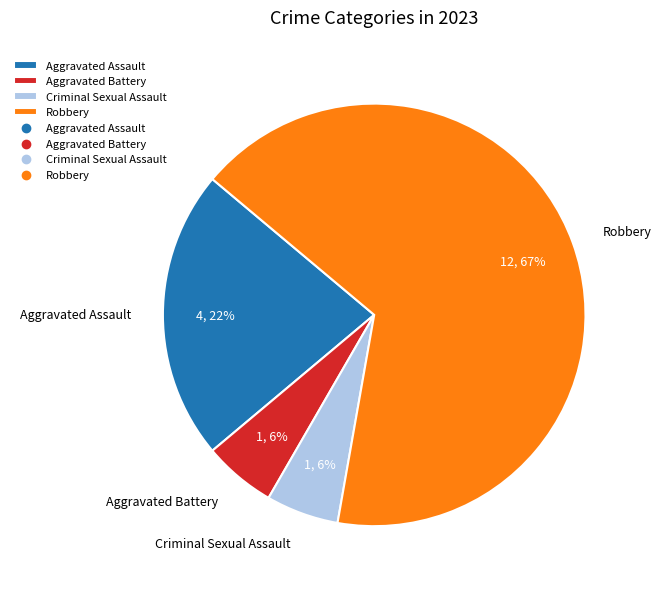

To the nearest percent, what is the average slice percentage?

25%